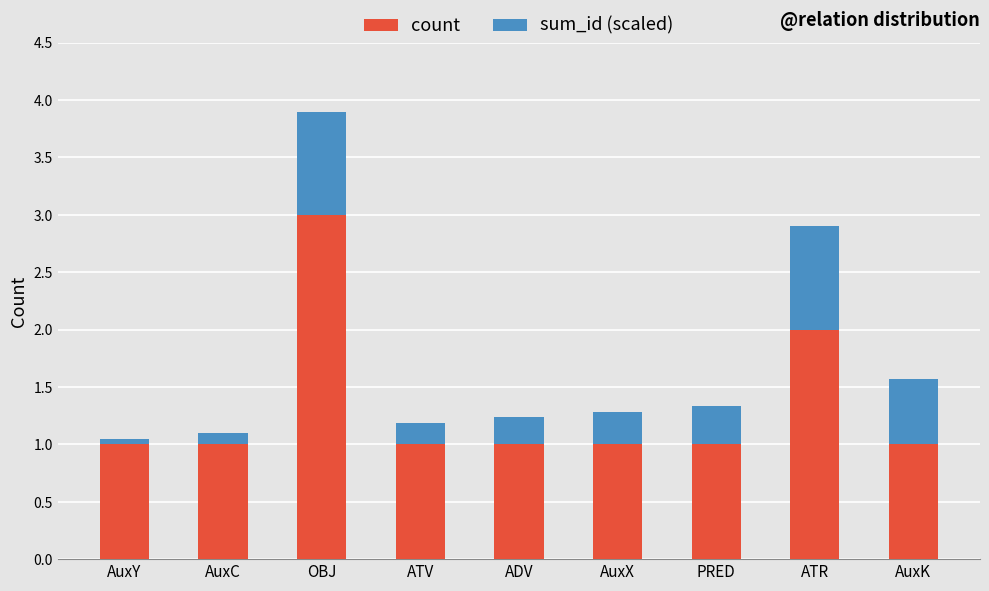

What is the difference between the maximum and minimum values in the count series?

2.0